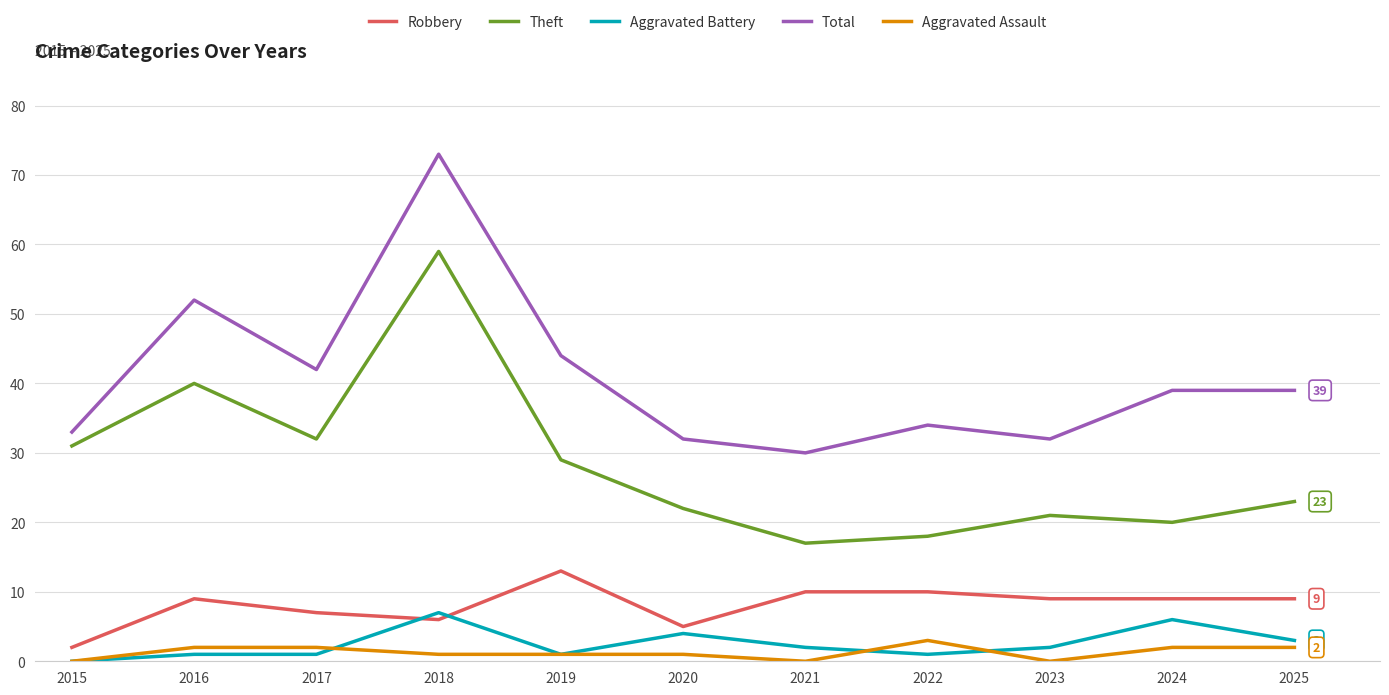

At which label is Total closest to 51?

2016